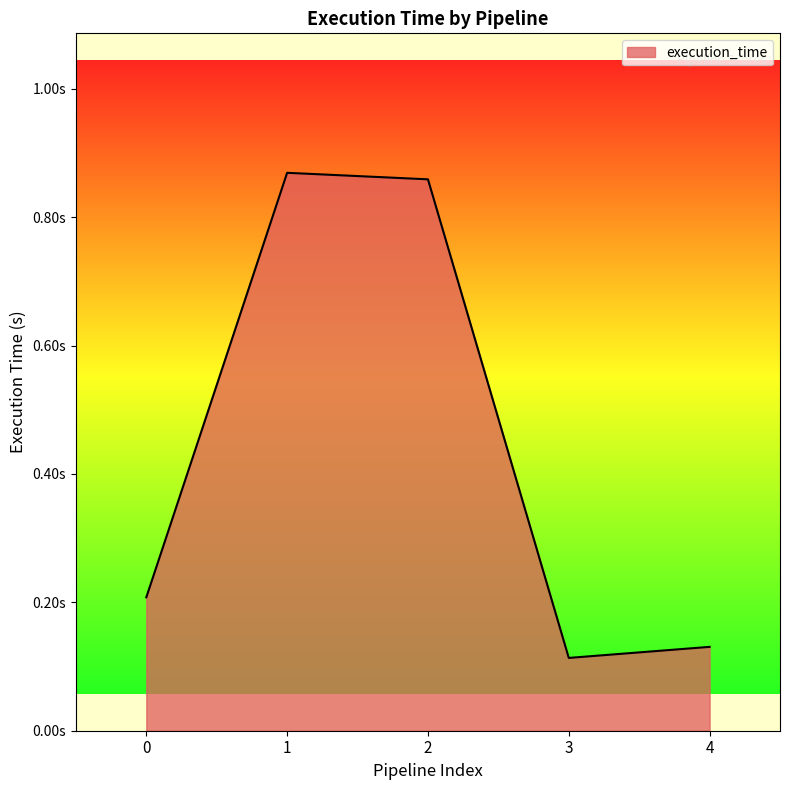

What is the greatest value displayed?

0.9